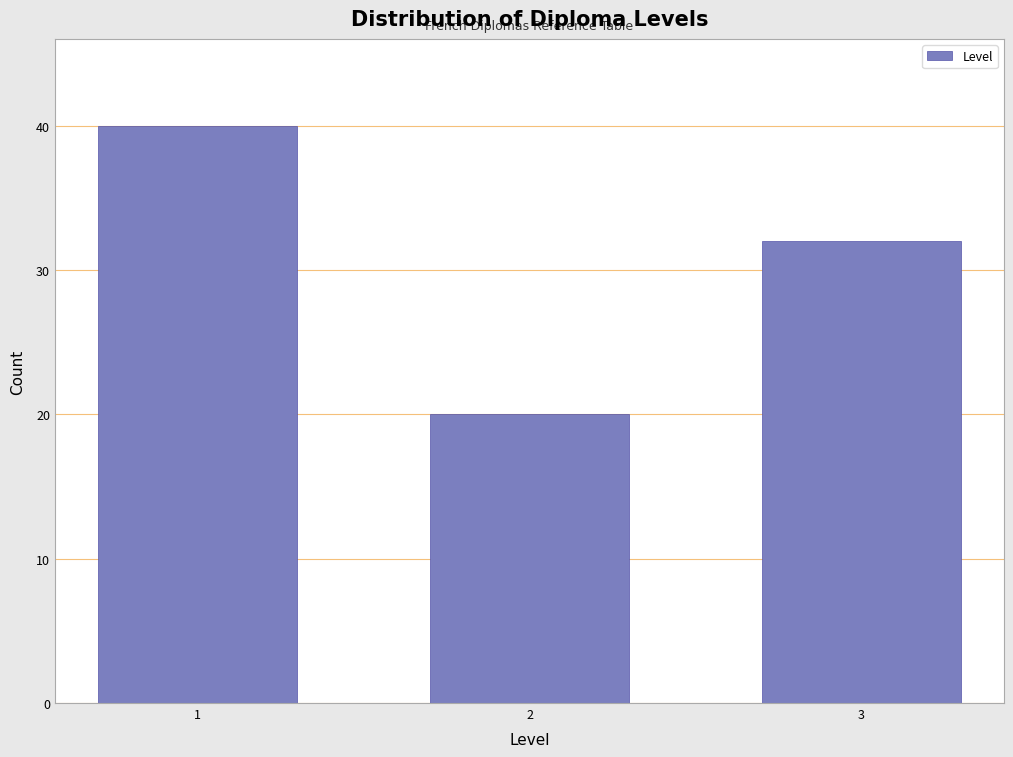

Reading left to right, list all the values displayed in this chart.

40	20	32